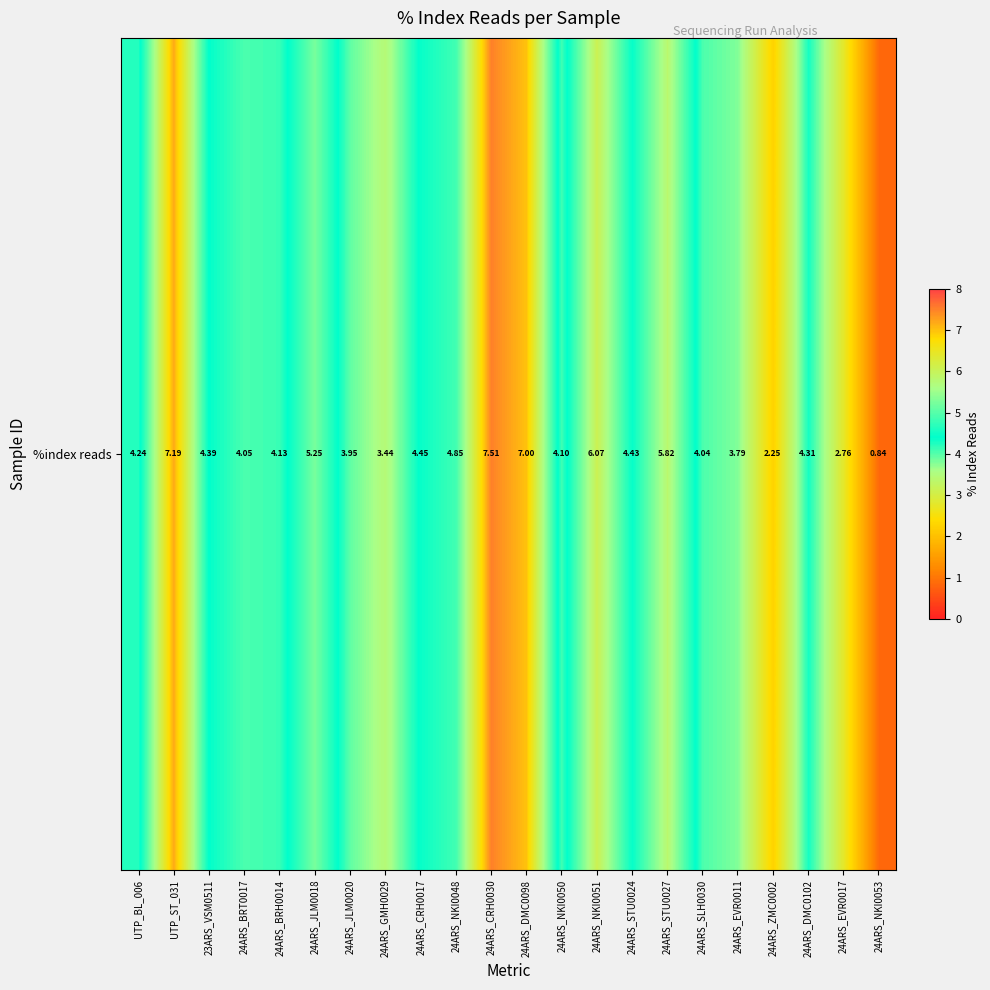

How many values are below 4?

6